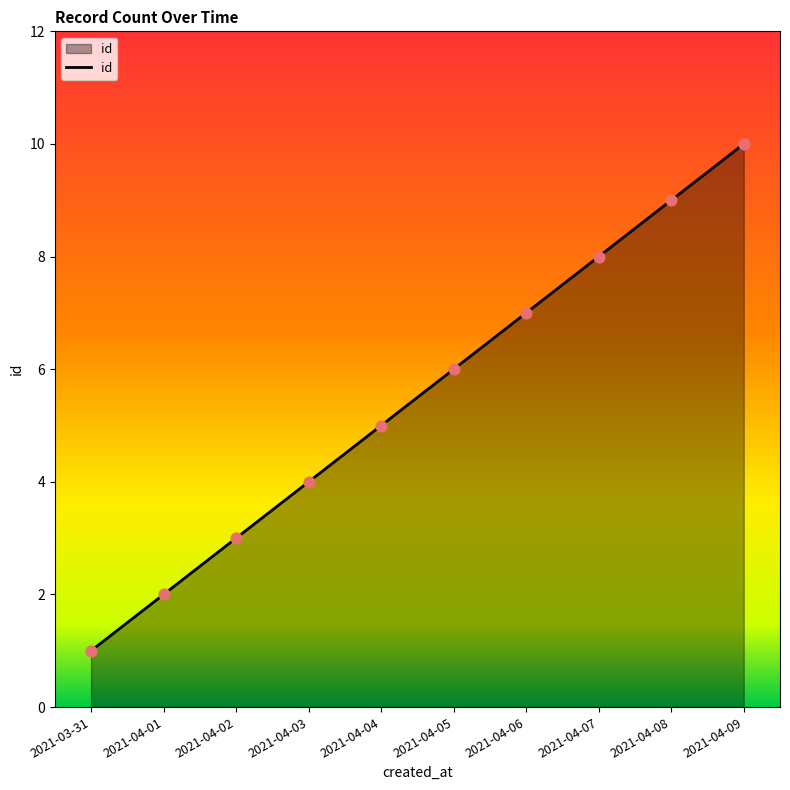

Between 2021-04-08 and 2021-04-05, which is larger?

2021-04-08